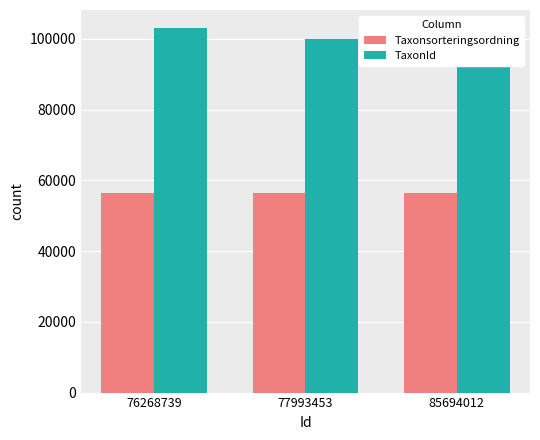

Is the value of TaxonId at 85694012 greater than the value of Taxonsorteringsordning at 77993453?

Yes